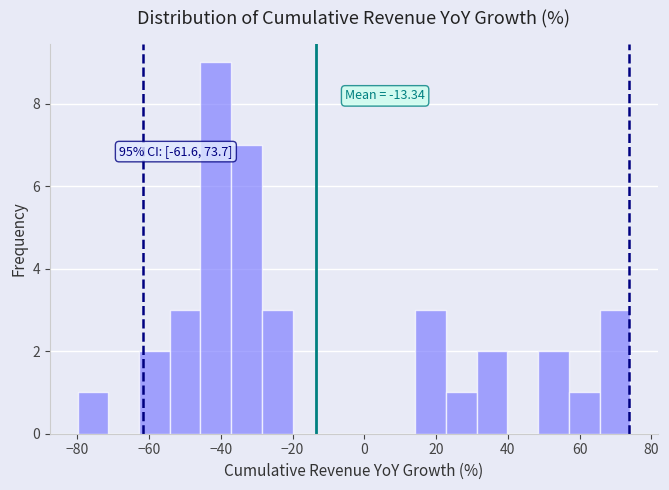

Which range on the x-axis has the tallest bar?

-46 to -38